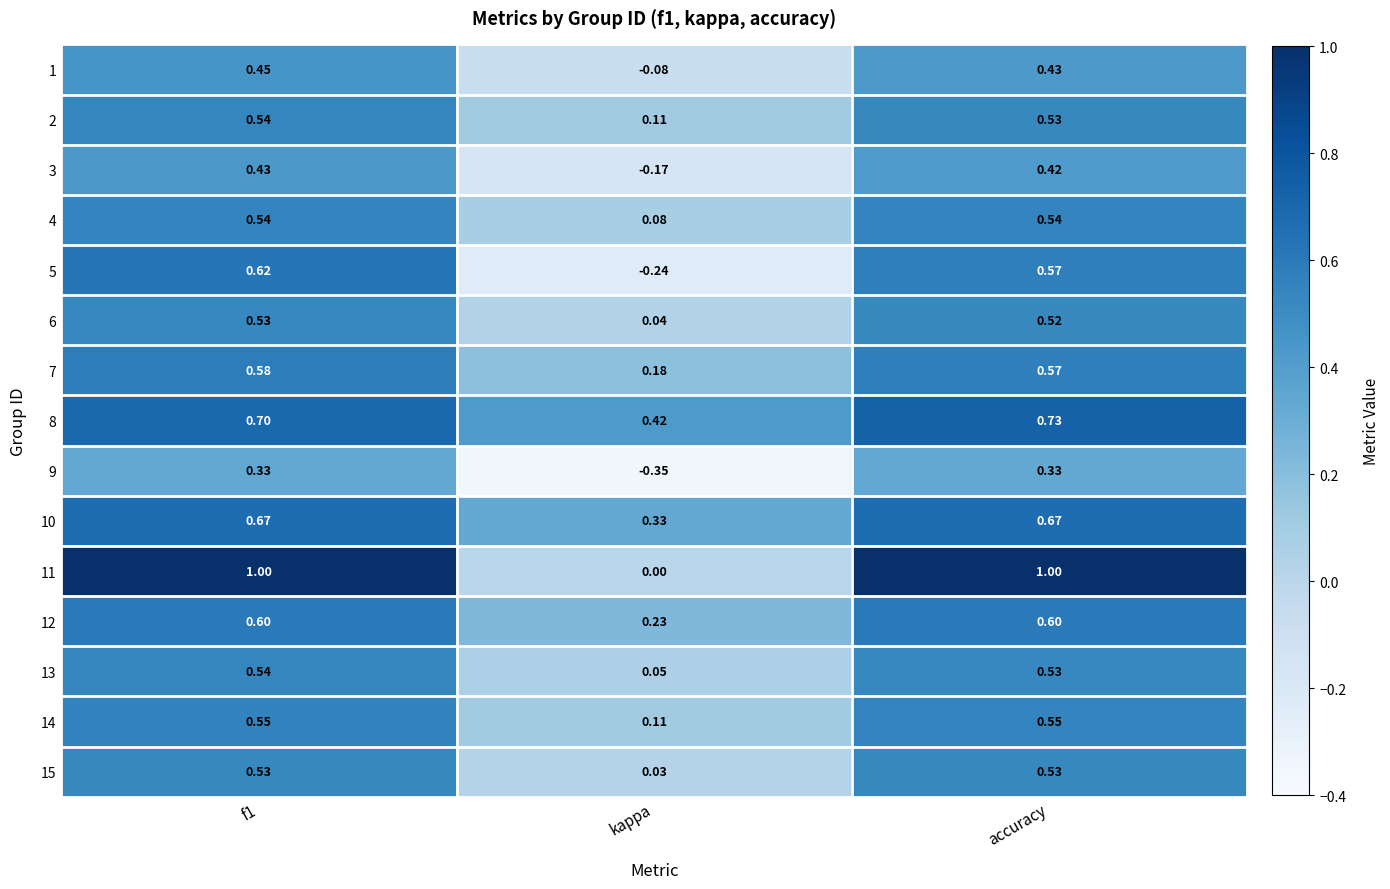

At which label is 8 closest to 0?

kappa